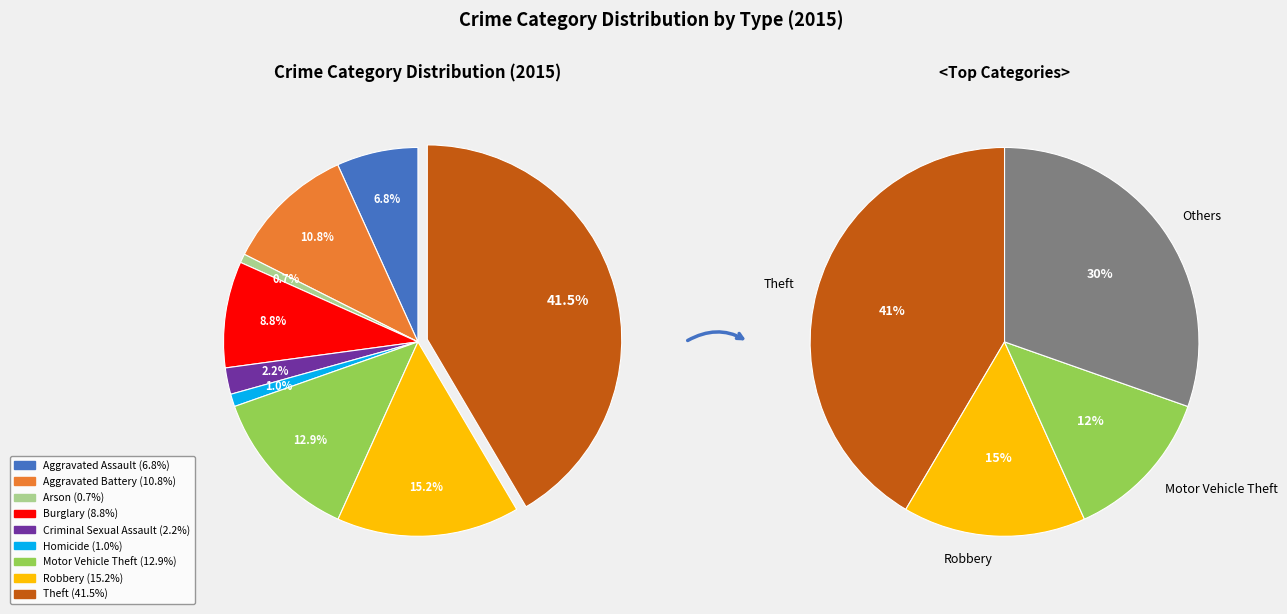

Is there any slice that represents more than half of the pie?

No